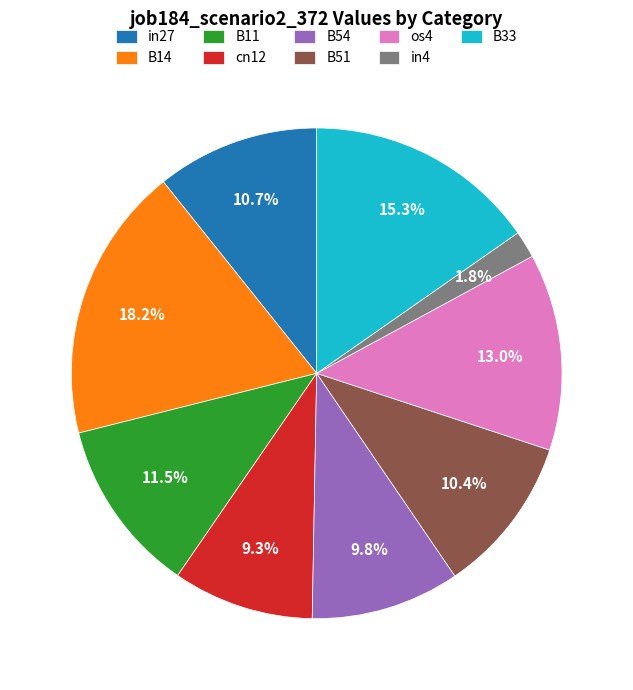

To the nearest percent, what percentage of the pie is B14?

18%